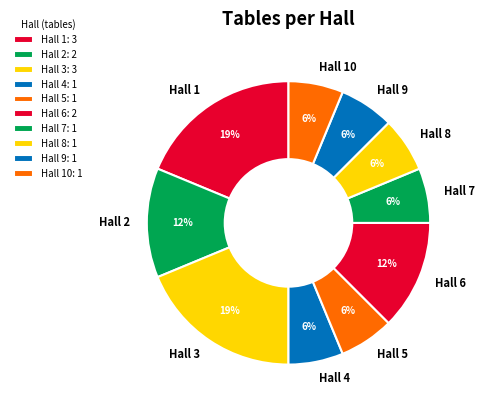

What percentage is the Hall 9 slice, to the nearest percent?

6%